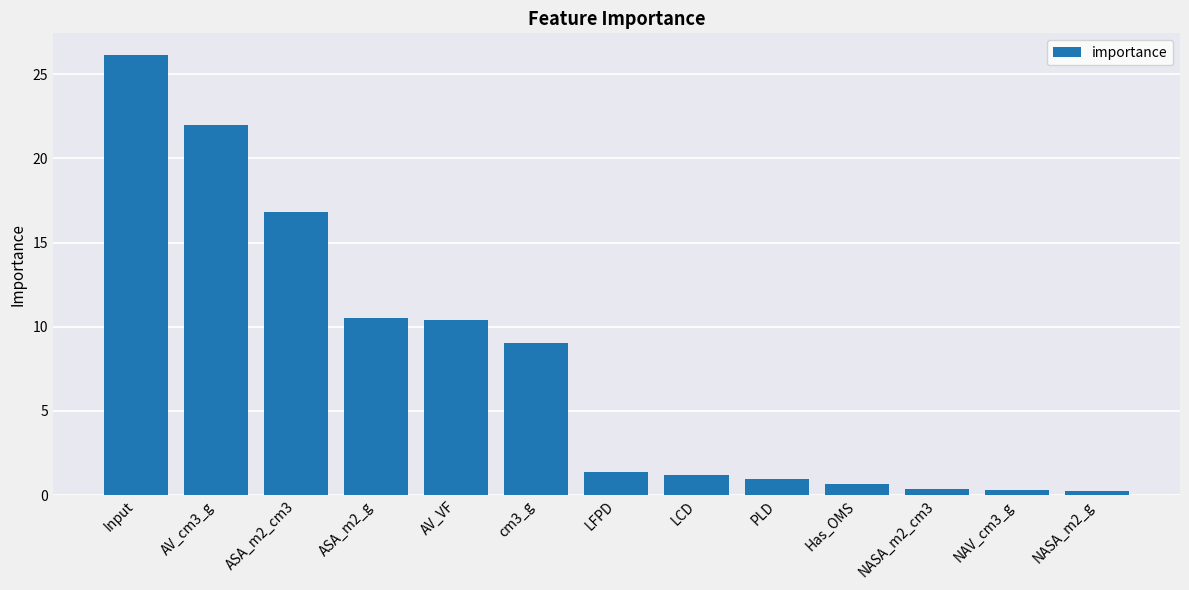

What is the change in value from ASA_m2_g to PLD?

-9.6